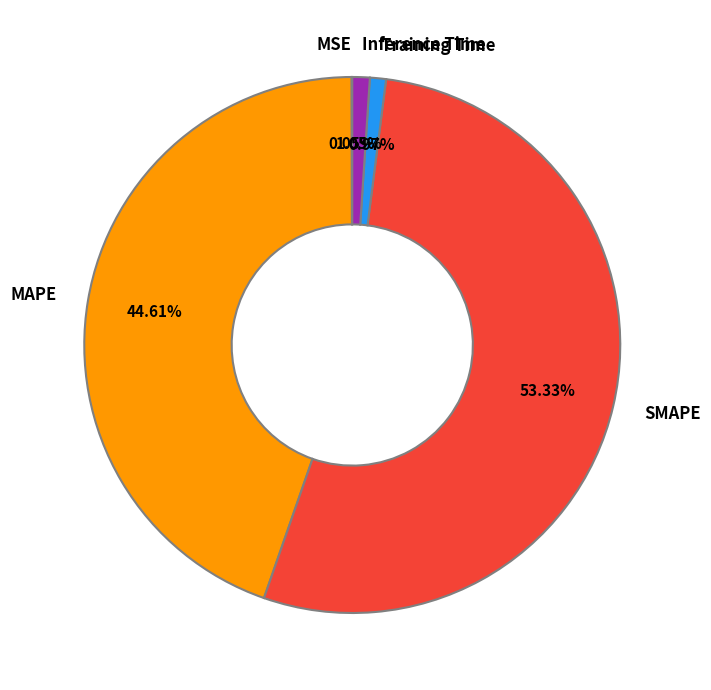

Is there a majority slice in this chart?

Yes